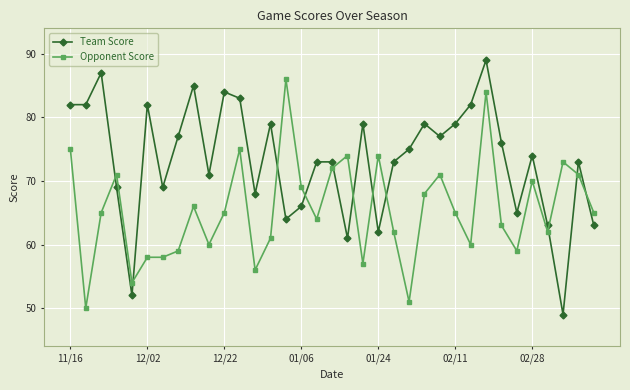

What is the maximum value shown in the chart?

89